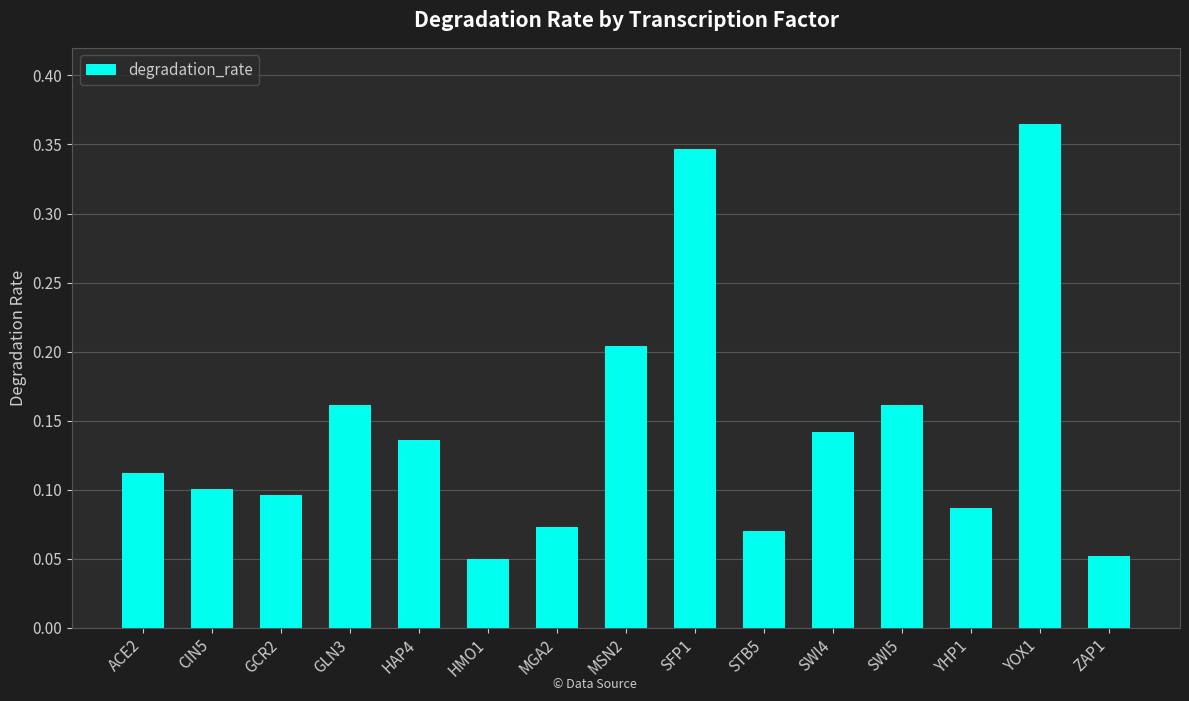

Which has a higher value, CIN5 or MGA2?

CIN5